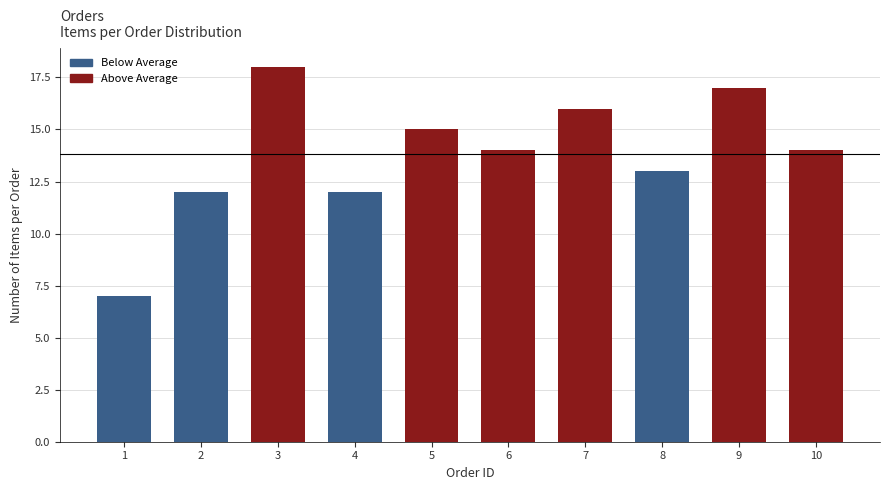

Reading right to left, list all the values displayed in this chart.

10=14	9=17	8=13	7=16	6=14	5=15	4=12	3=18	2=12	1=7